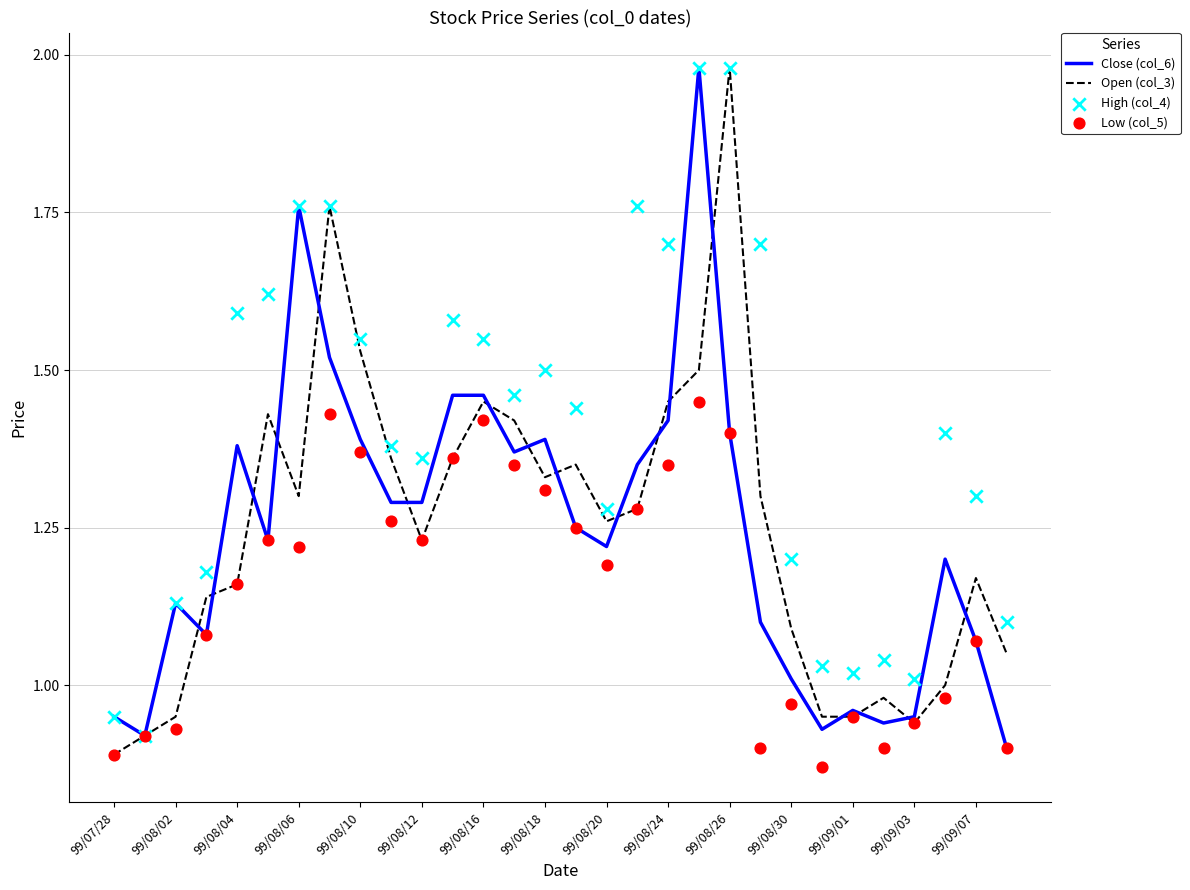

Which series has the largest total across all categories?

High (col_4)